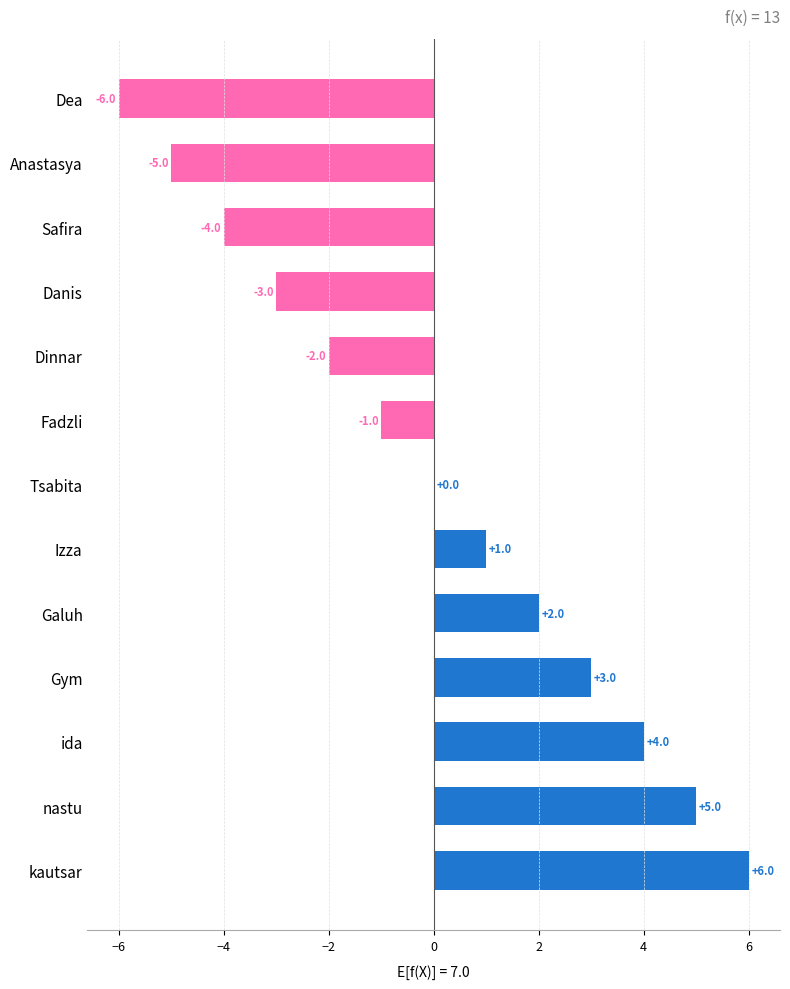

Reading top to bottom, what are all the values shown in this chart?

Dea=-6	Anastasya=-5	Safira=-4	Danis=-3	Dinnar=-2	Fadzli=-1	Tsabita=0	Izza=1	Galuh=2	Gym=3	ida=4	nastu=5	kautsar=6